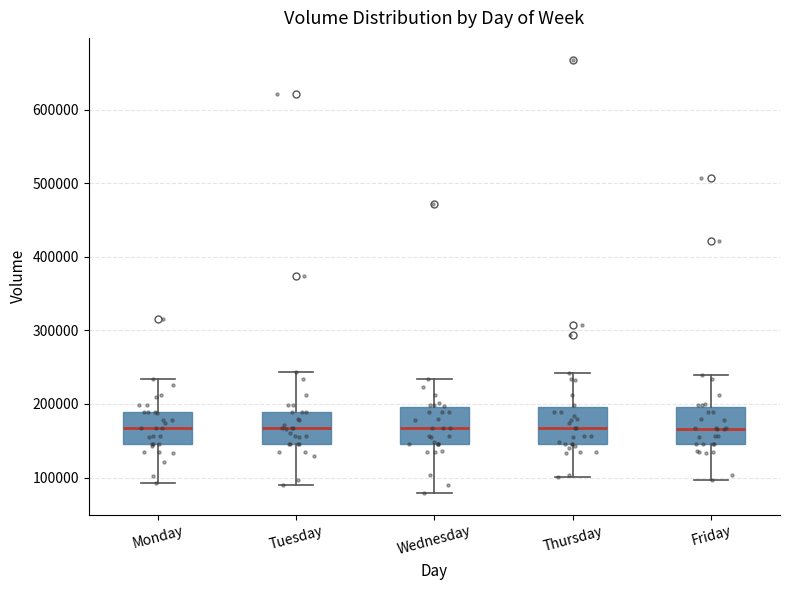

Reading left to right, transcribe this box plot: for each box, give where its median line is, the range the box spans, and where its two whiskers end, as read against the y-axis. The values are not printed on the chart, so give them approximately, as read against the axis.

Monday: median 170000, box 150000 to 190000, whiskers 90000 to 230000
Tuesday: median 170000, box 150000 to 190000, whiskers 90000 to 240000
Wednesday: median 170000, box 150000 to 200000, whiskers 80000 to 230000
Thursday: median 170000, box 150000 to 200000, whiskers 100000 to 240000
Friday: median 170000, box 150000 to 200000, whiskers 100000 to 240000